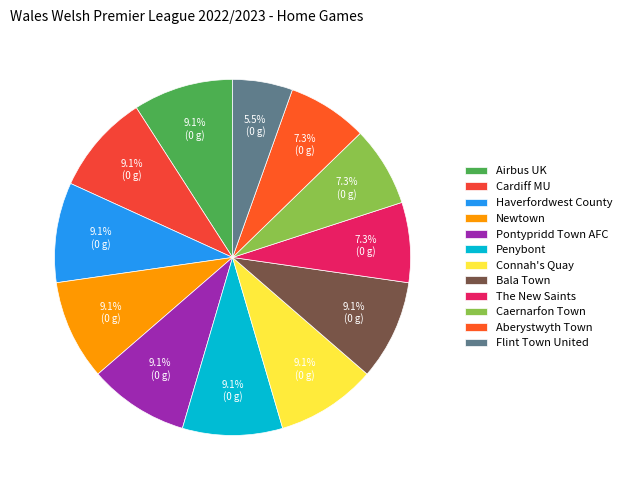

True or false: Bala Town accounts for 9% of the total.

True